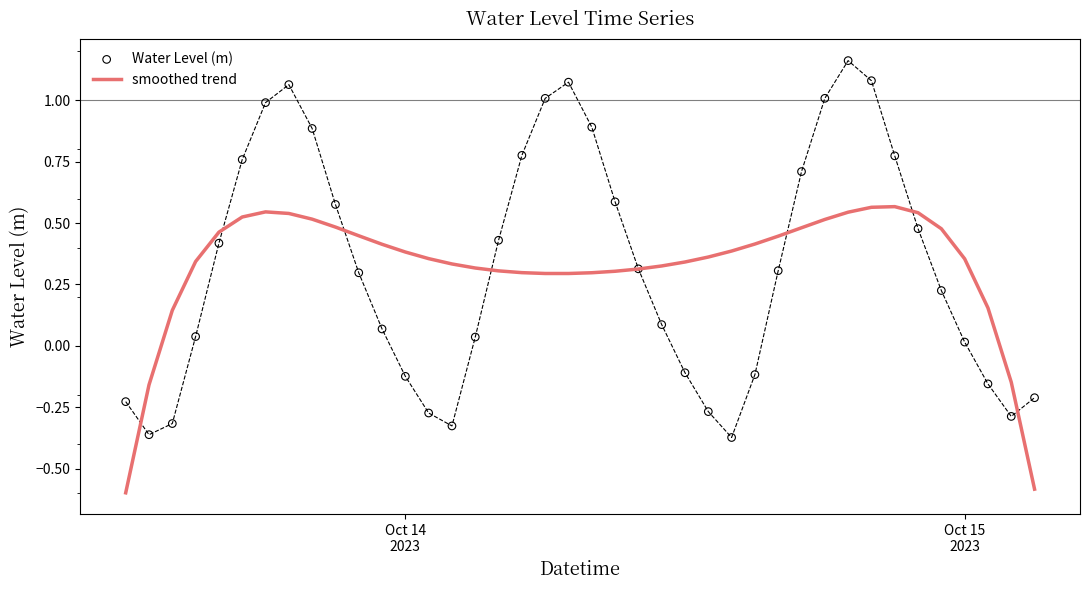

Which series has the largest Y range (max minus min)?

Water Level (m)